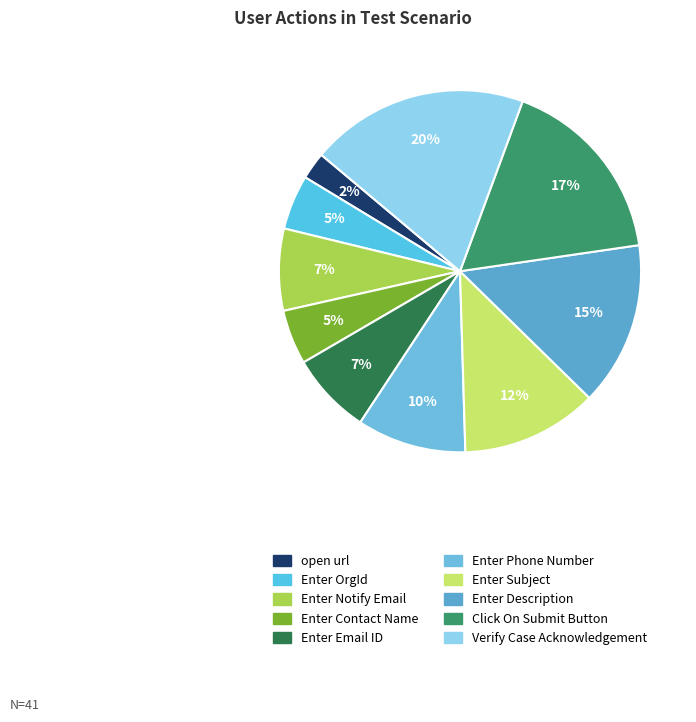

Is it true that Enter Description is 15% of the pie?

True